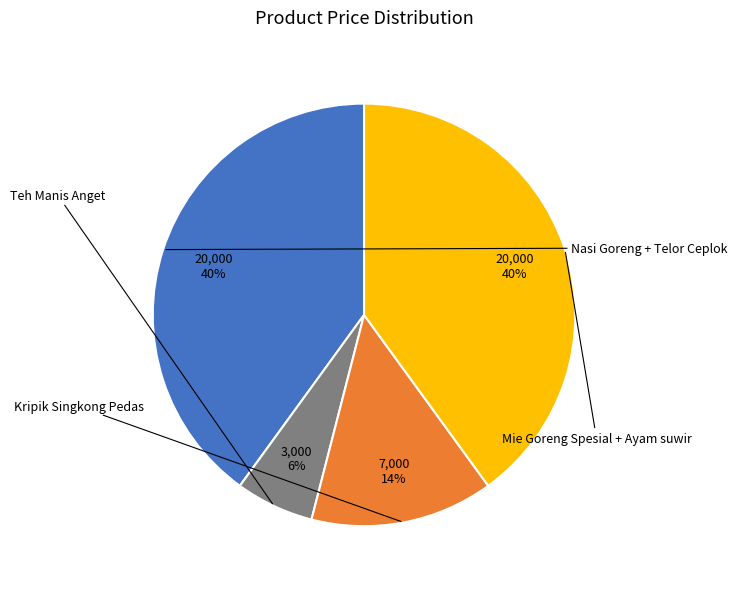

How many segments does this pie chart have?

4